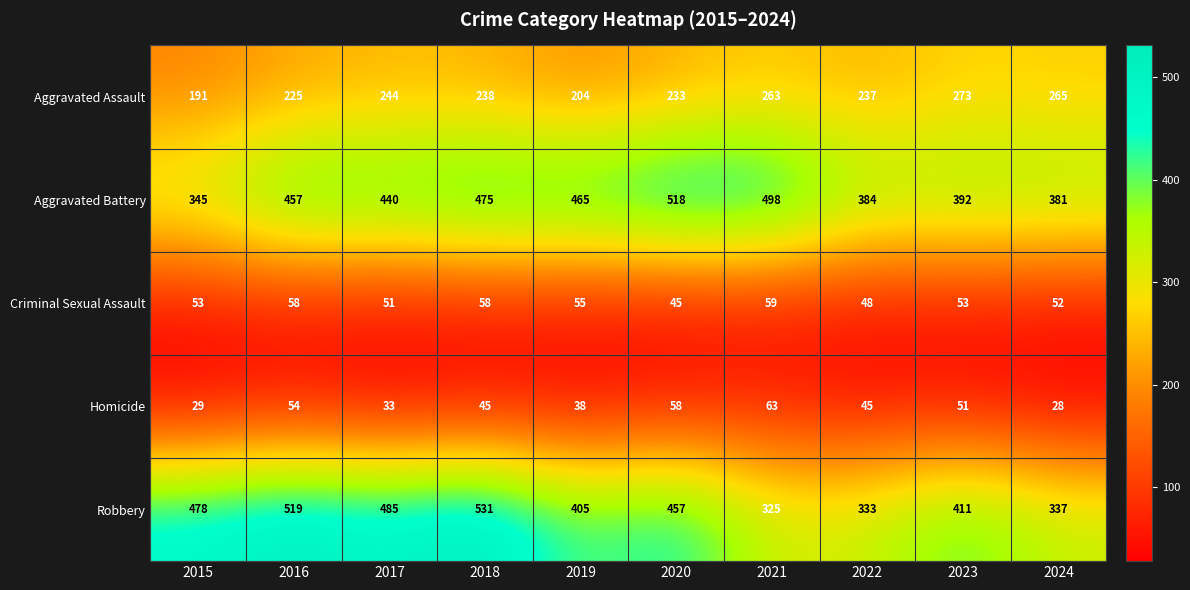

What is the greatest value displayed?

531